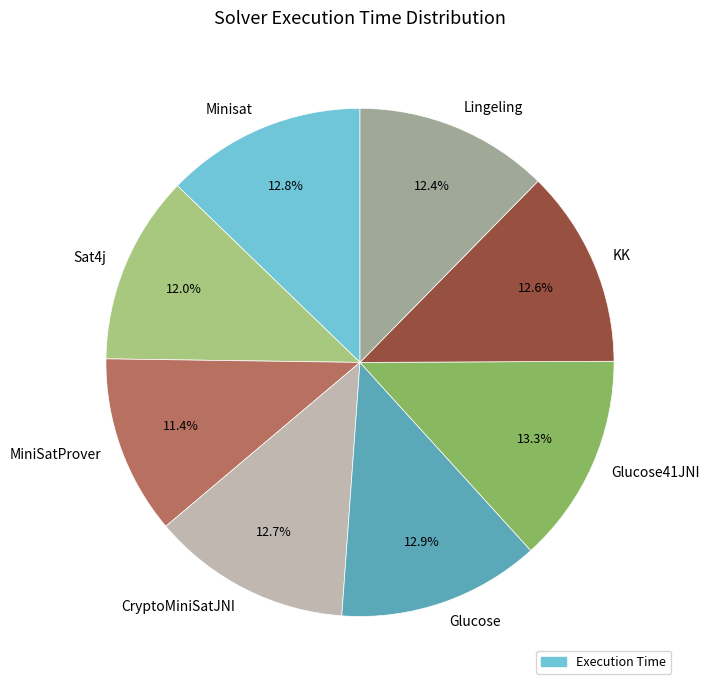

To the nearest percent, what is the combined percentage of CryptoMiniSatJNI and Glucose41JNI?

26%